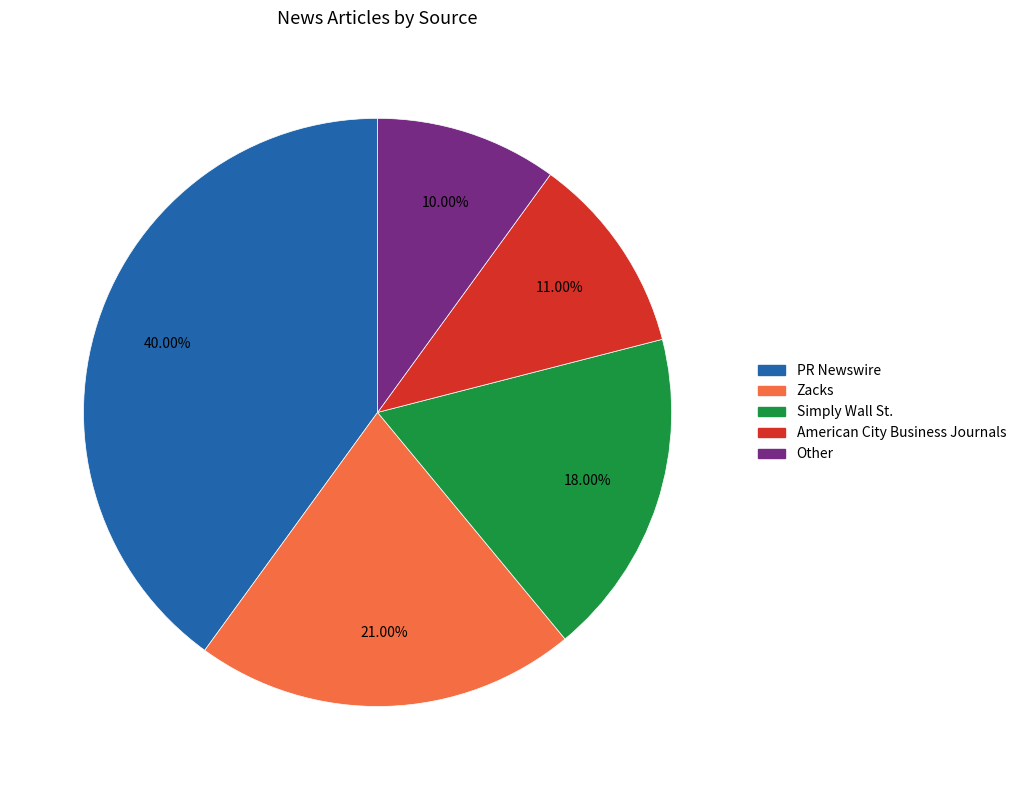

Does Zacks account for over 50% of the chart?

No